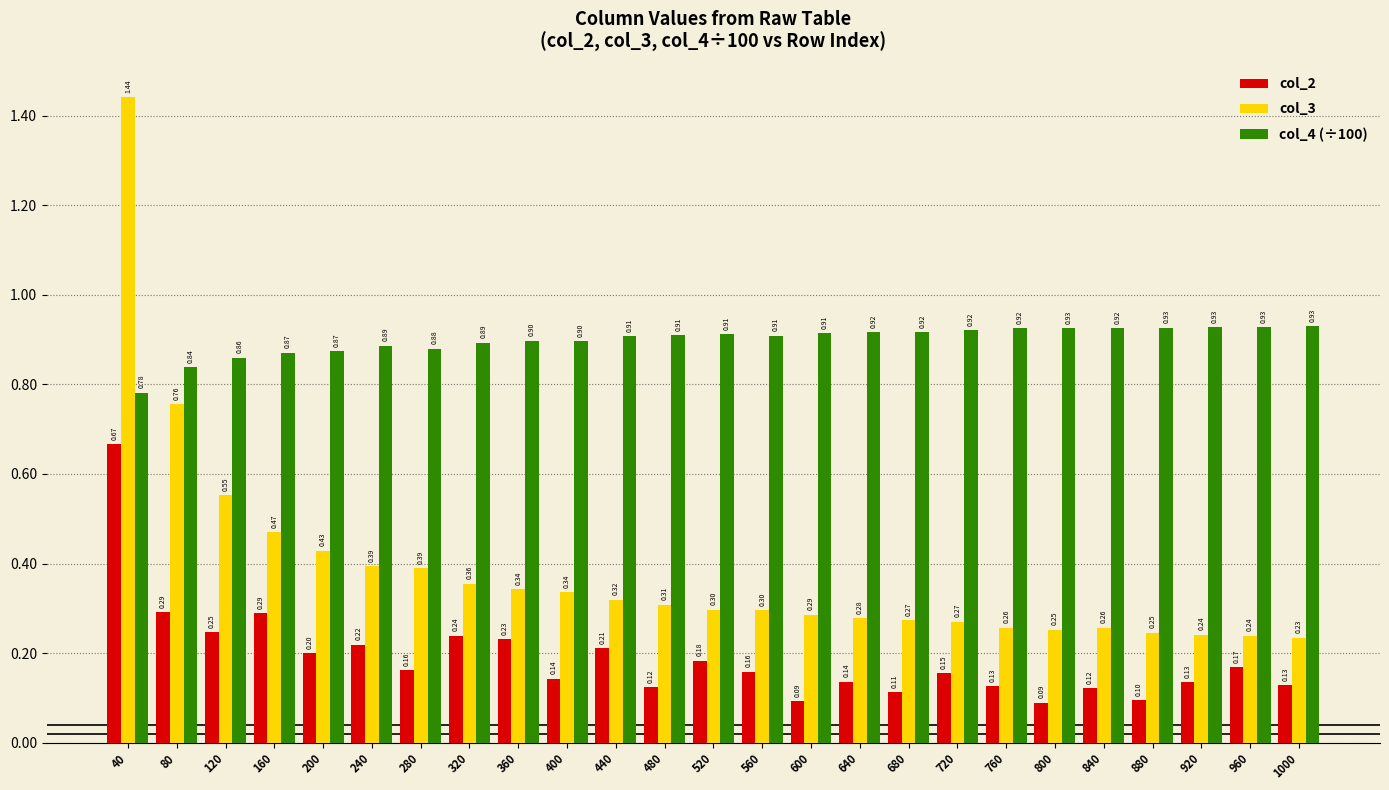

True or false: col_4 (÷100) has a value of 1.5 at 560.

False